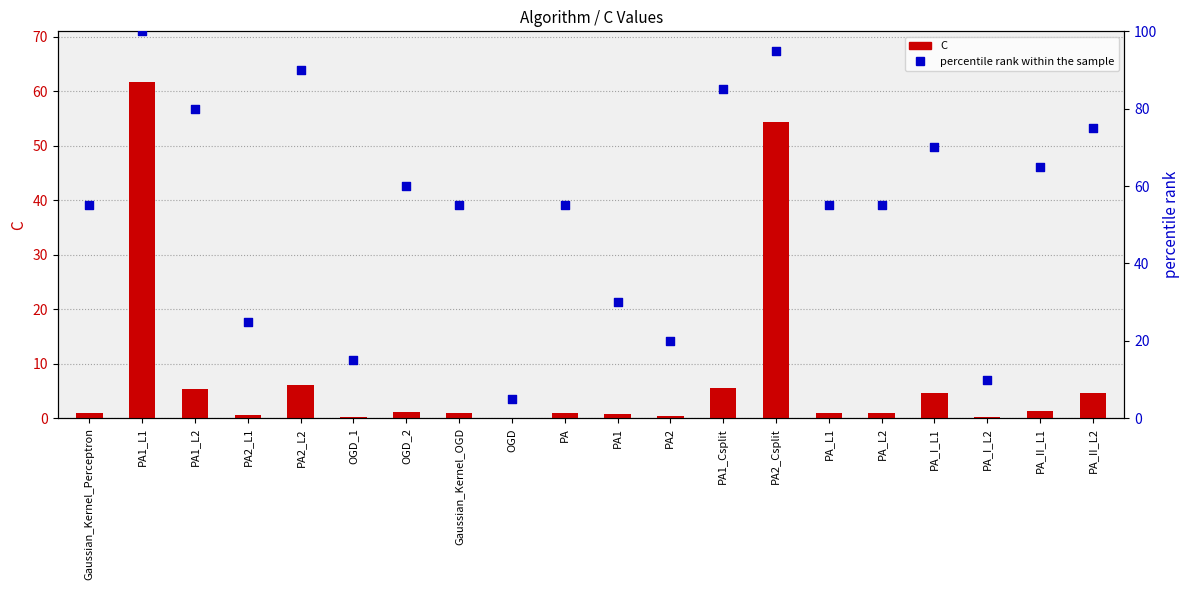

Which series has the widest spread of Y values?

percentile rank within the sample